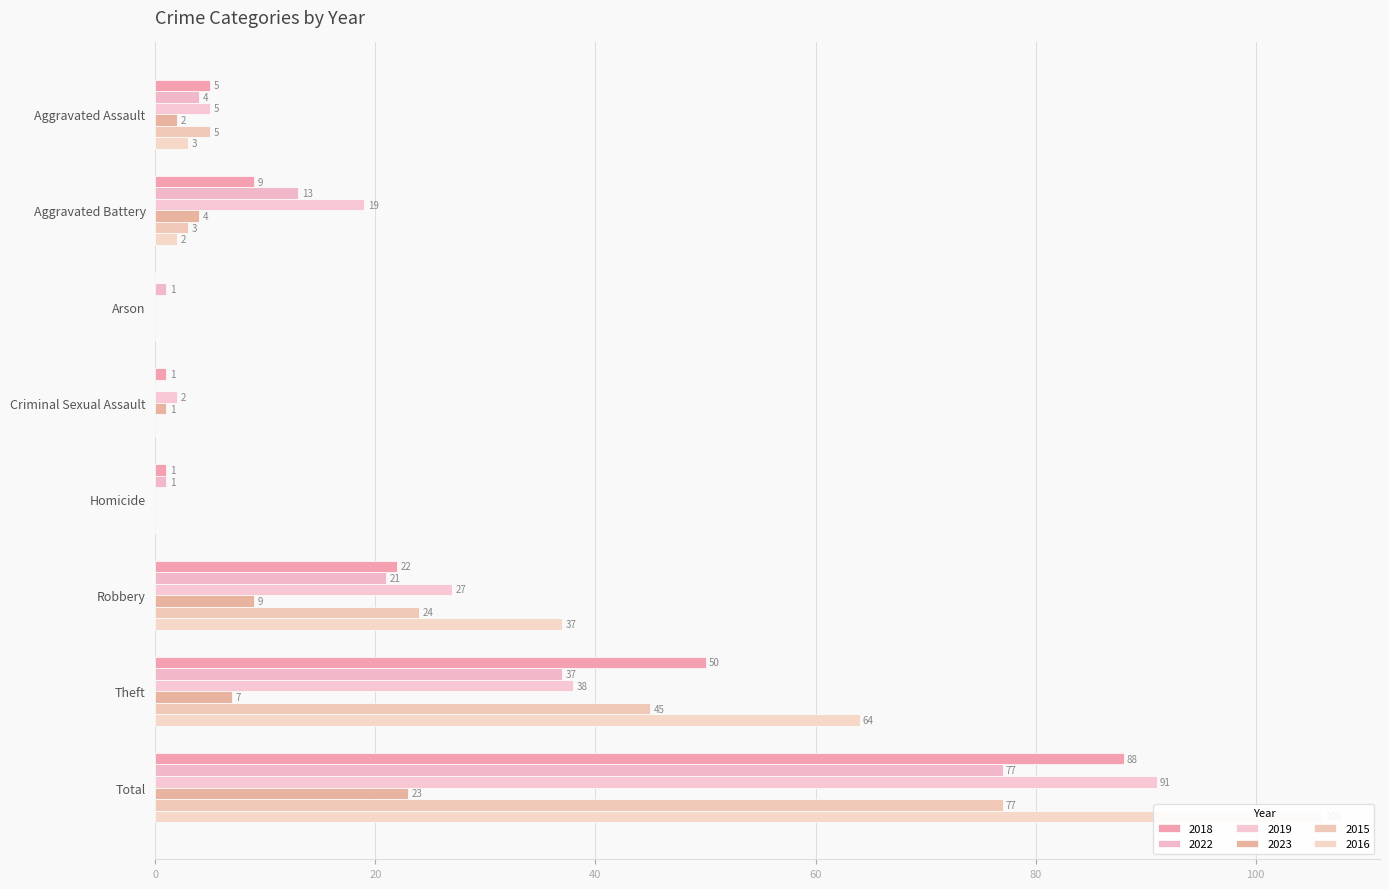

The value of 2018 at Homicide is 1. True or false?

True